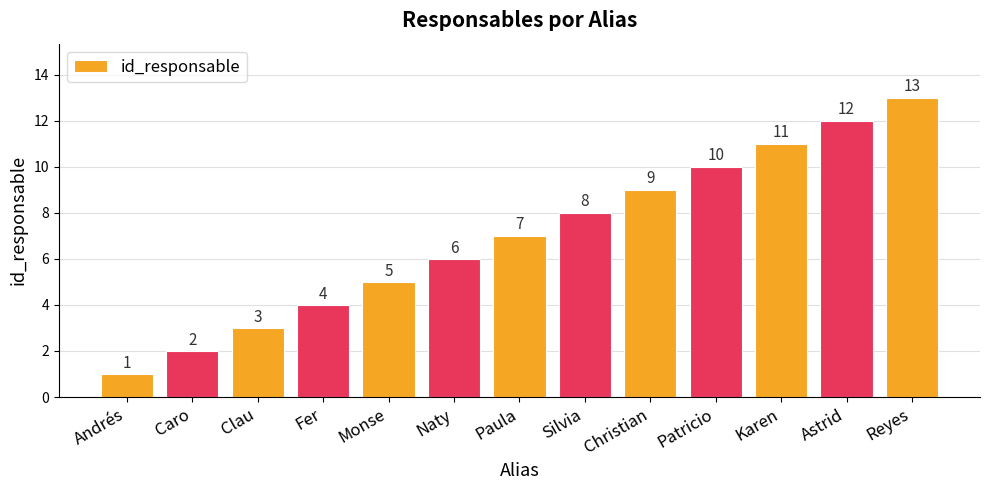

What is the label of the 2nd bar from the right?

Astrid